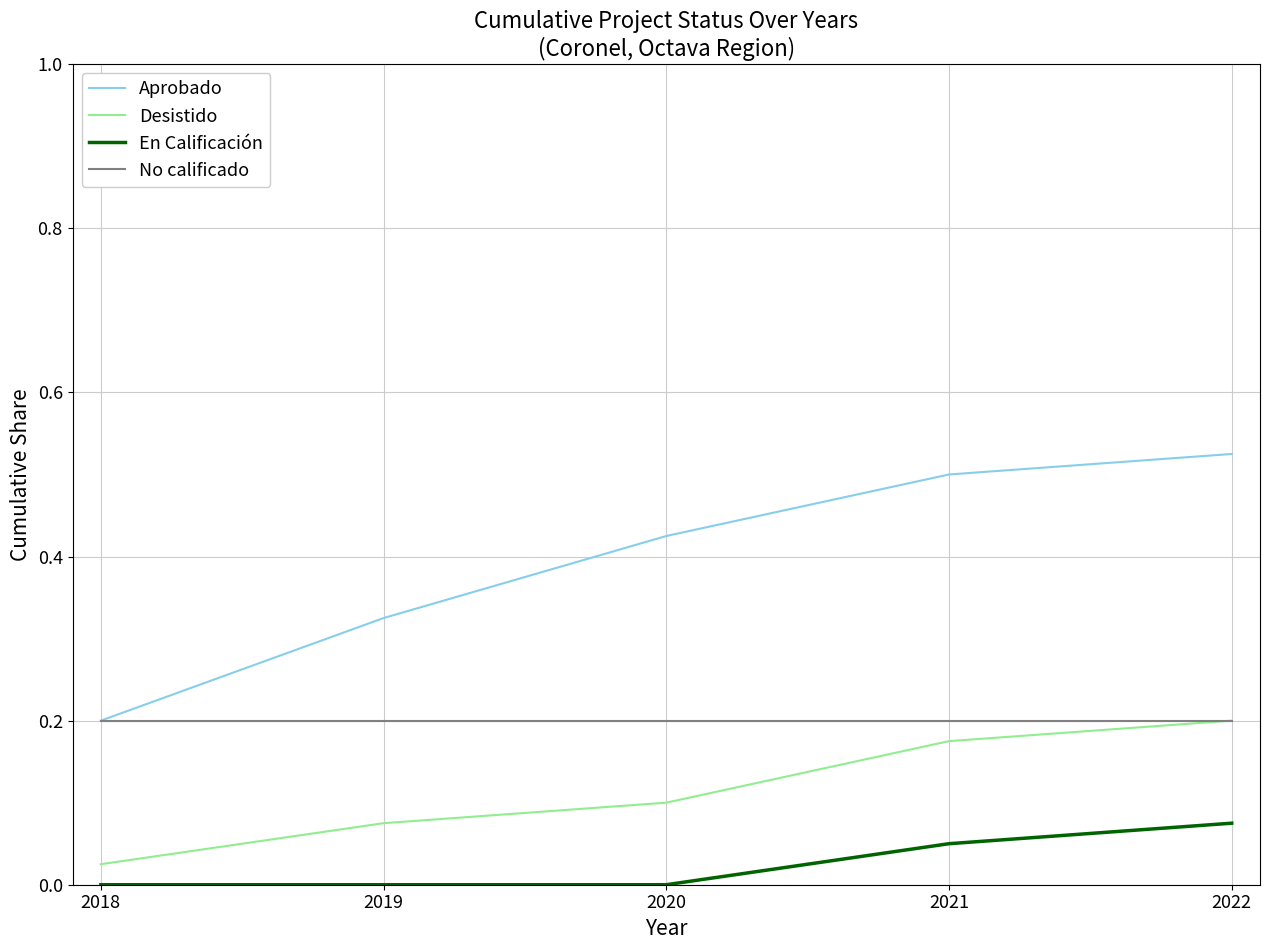

True or false: En Calificación and Aprobado intersect in this chart.

False